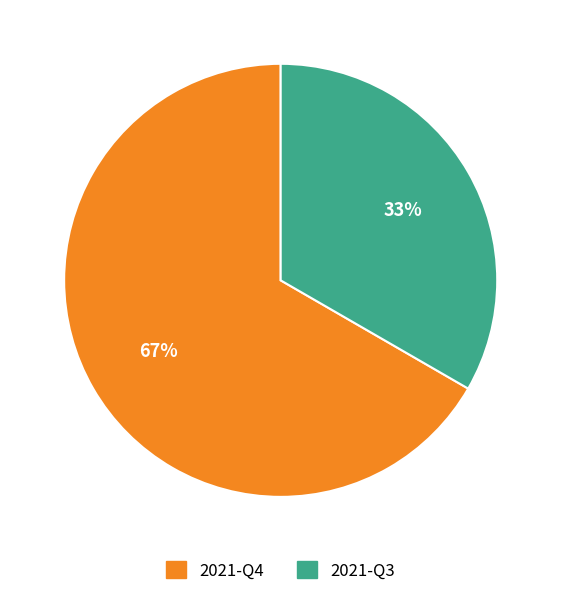

How many slices are in this pie chart?

2